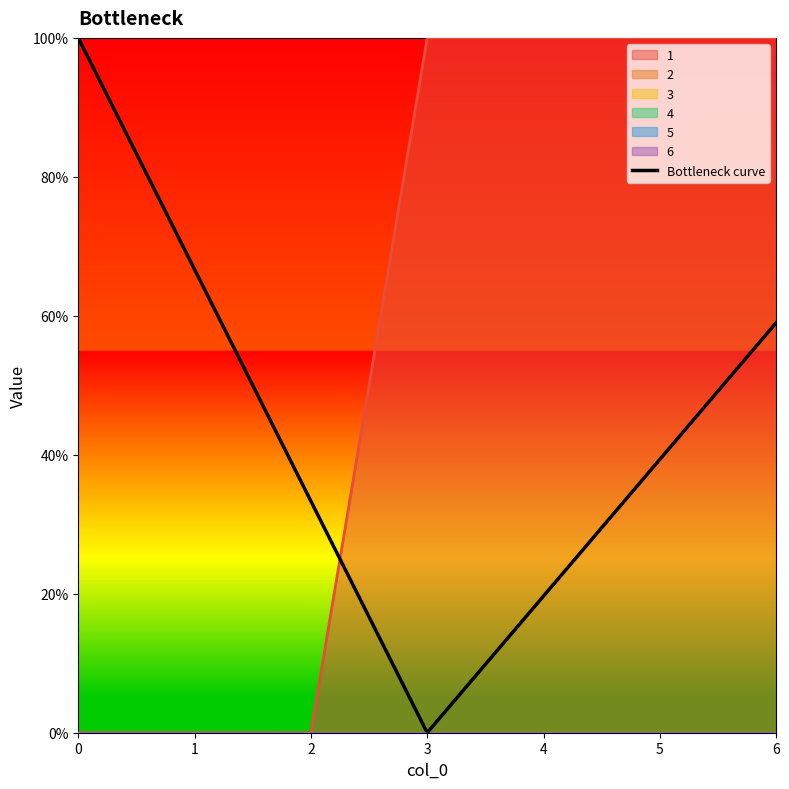

Is the value of 4 at 4 greater than the value of 2 at 2?

No